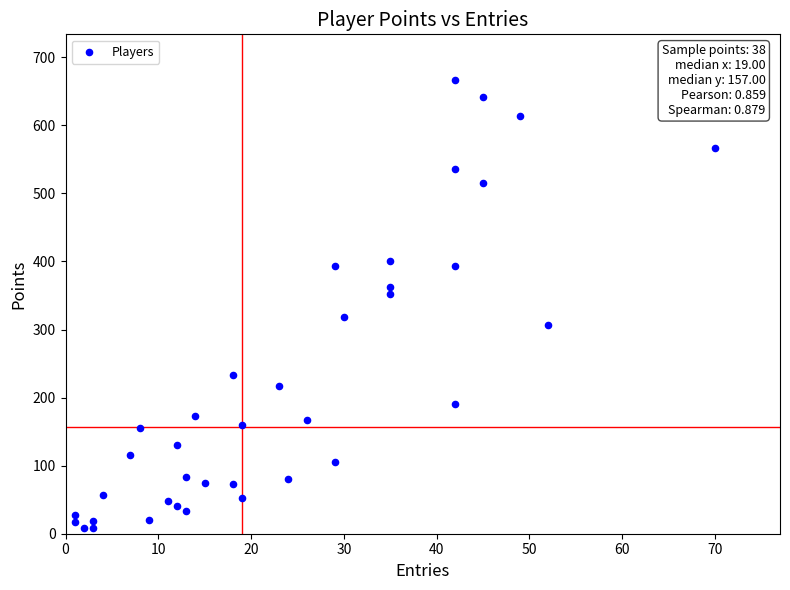

What is the range of X values (max minus min)?

69